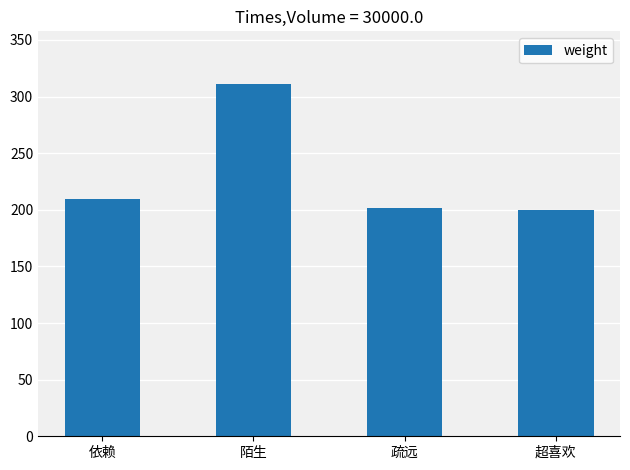

Reading left to right, what are all the values shown in this chart?

210	311	202	200